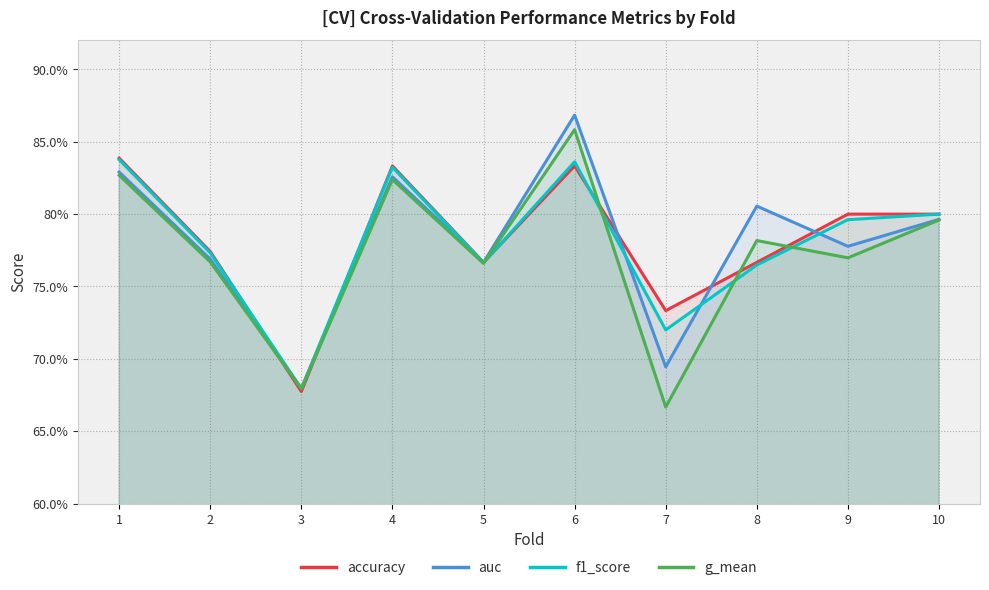

Which category has the lowest value across all series?

7